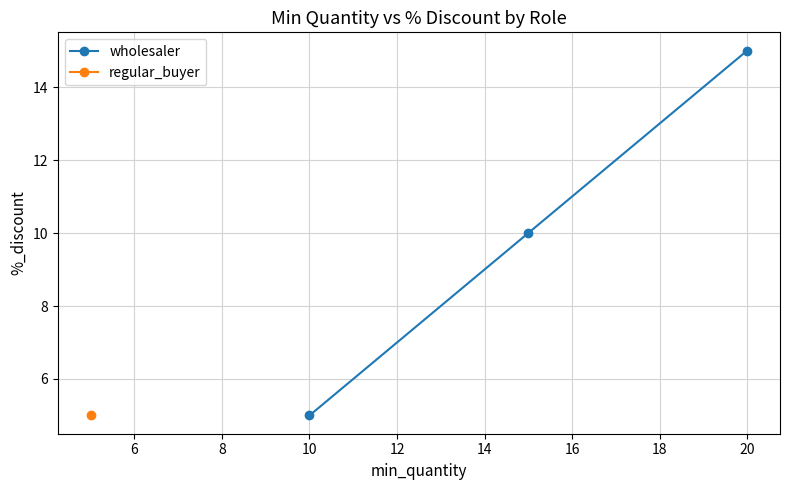

Does the chart display data point markers on the line(s)?

Yes